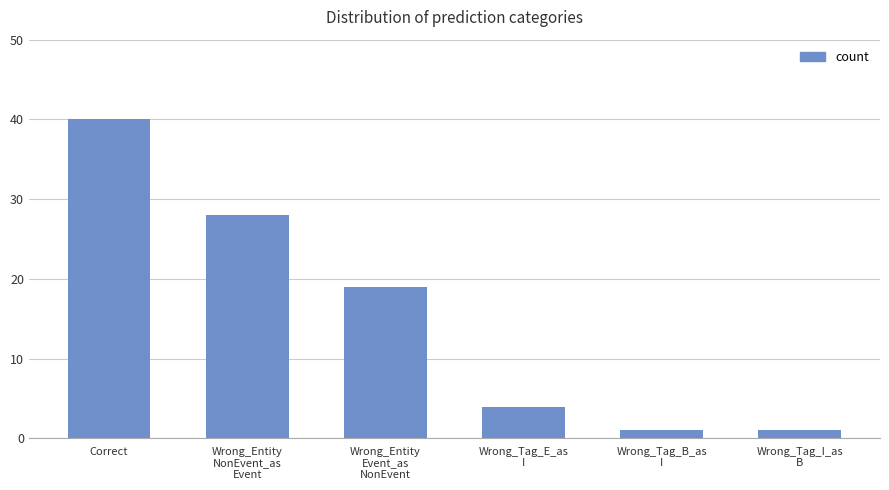

Between Wrong_Entity
NonEvent_as
Event and Wrong_Tag_B_as
I, which is larger?

Wrong_Entity
NonEvent_as
Event